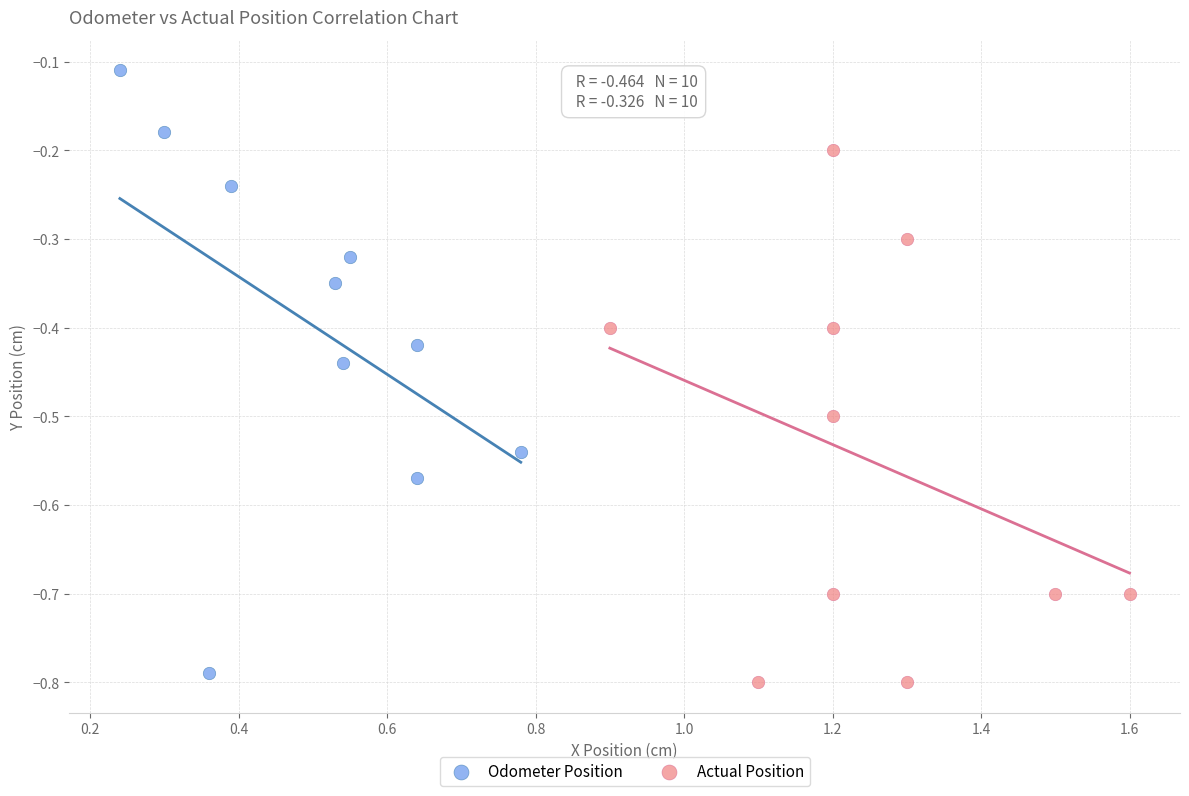

Which series has the largest Y range (max minus min)?

Odometer Position